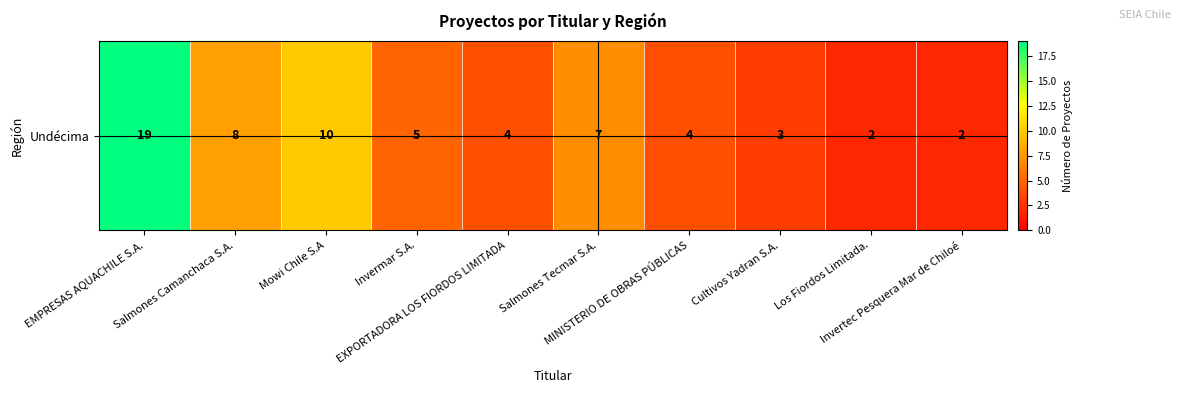

Between Invermar S.A. and Salmones Camanchaca S.A., which is larger?

Salmones Camanchaca S.A.